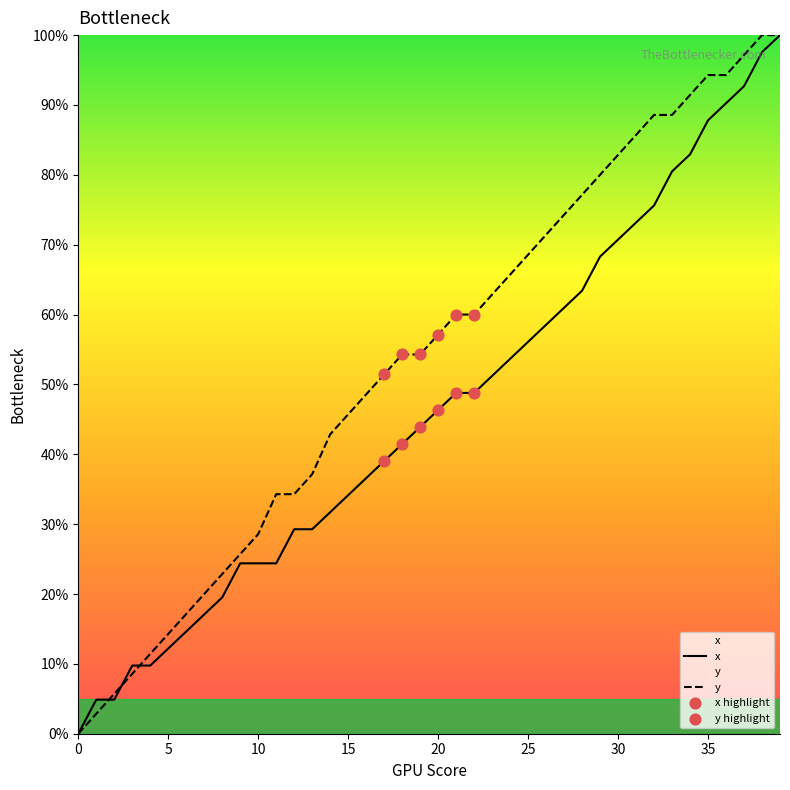

What are all the series names shown in the legend?

x, y